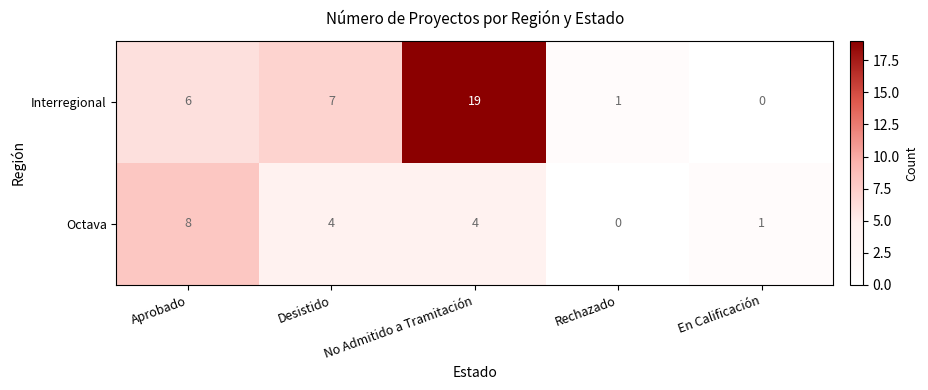

What is the greatest value displayed?

19